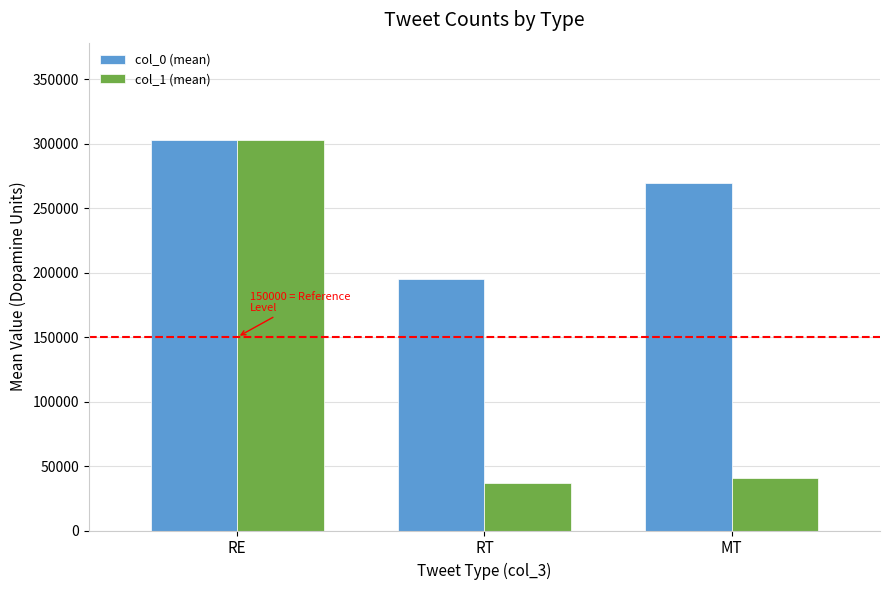

Are the bars horizontal?

No